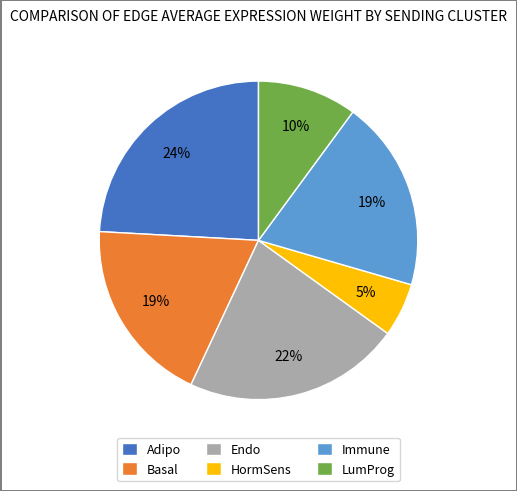

What is the smallest slice in the pie chart?

HormSens